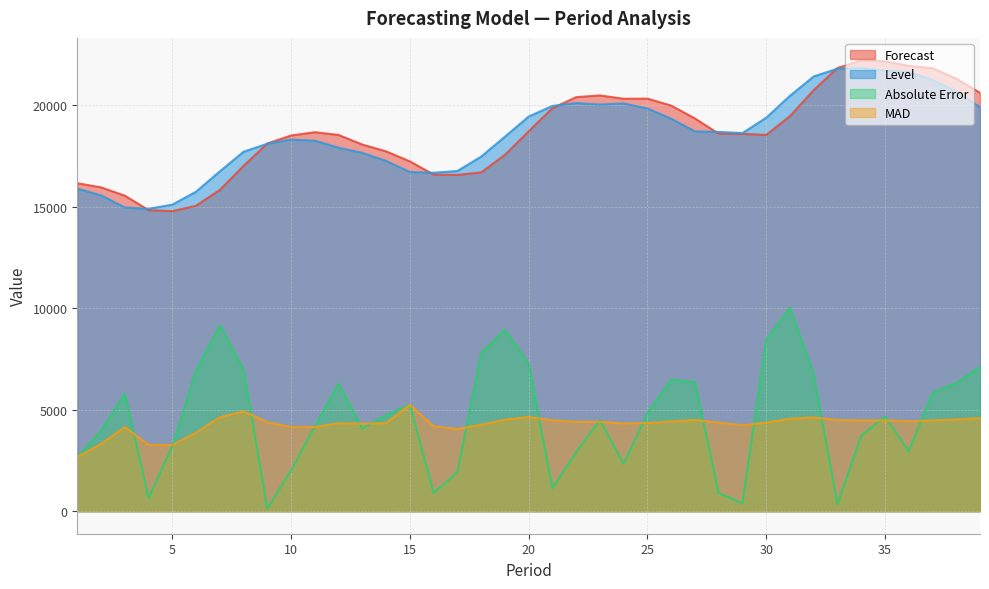

Reading left to right, extract all data points from this chart.

Forecast: 1=16167.1	2=15964.8	3=15553.5	4=14842.2	5=14790.2	6=15057.6	7=15837.1	8=17022.0	9=18127.8	10=18520.6	11=18683.7	12=18546.8	13=18072.6	14=17739.4	15=17244.7	16=16594.6	17=16577.7	18=16700.8	19=17567.7	20=18726.5	21=19864.9	22=20412.1	23=20496.4	24=20332.3	25=20338.0	26=19996.4	27=19359.0	28=18608.1	29=18600.2	30=18551.1	31=19475.8	32=20758.6	33=21847.9	34=22221.3	35=22183.0	36=21954.8	37=21840.4	38=21320.6	39=20626.3
Level: 1=15900.4	2=15568.3	3=14973.1	4=14908.0	5=15111.2	6=15751.9	7=16753.4	8=17719.8	9=18115.1	10=18318.5	11=18265.3	12=17917.1	13=17665.3	14=17265.5	15=16720.3	16=16685.2	17=16769.9	18=17480.8	19=18460.9	20=19453.8	21=19978.4	22=20120.9	23=20046.8	24=20099.1	25=19854.2	26=19346.7	27=18723.1	28=18697.3	29=18640.2	30=19396.0	31=20478.2	32=21432.7	33=21813.1	34=21849.2	35=21714.7	36=21659.3	37=21256.3	38=20688.5	39=19913.7
Absolute Error: 1=2667.1	2=3964.8	3=5803.5	4=657.8	5=3209.8	6=6942.4	7=9162.9	8=6978.1	9=127.8	10=2020.6	11=4183.7	12=6296.8	13=4072.6	14=4739.4	15=5244.7	16=905.4	17=1922.3	18=7799.2	19=8932.3	20=7273.5	21=1135.1	22=2912.1	23=4496.4	24=2332.3	25=4838.0	26=6496.4	27=6359.0	28=891.9	29=399.8	30=8448.9	31=10024.2	32=6741.4	33=347.9	34=3721.3	35=4683.0	36=2954.8	37=5840.4	38=6320.6	39=7126.3
MAD: 1=2667.1	2=3315.9	3=4145.1	4=3273.3	5=3260.6	6=3874.2	7=4629.7	8=4923.3	9=4390.4	10=4153.5	11=4156.2	12=4334.6	13=4314.4	14=4344.8	15=5244.7	16=4186.1	17=4052.9	18=4261.0	19=4506.9	20=4645.2	21=4478.1	22=4406.9	23=4410.8	24=4324.2	25=4344.7	26=4427.5	27=4499.0	28=4370.2	29=4233.3	30=4373.8	31=4556.1	32=4624.4	33=4494.8	34=4472.0	35=4478.1	36=4435.8	37=4473.7	38=4522.3	39=4589.1